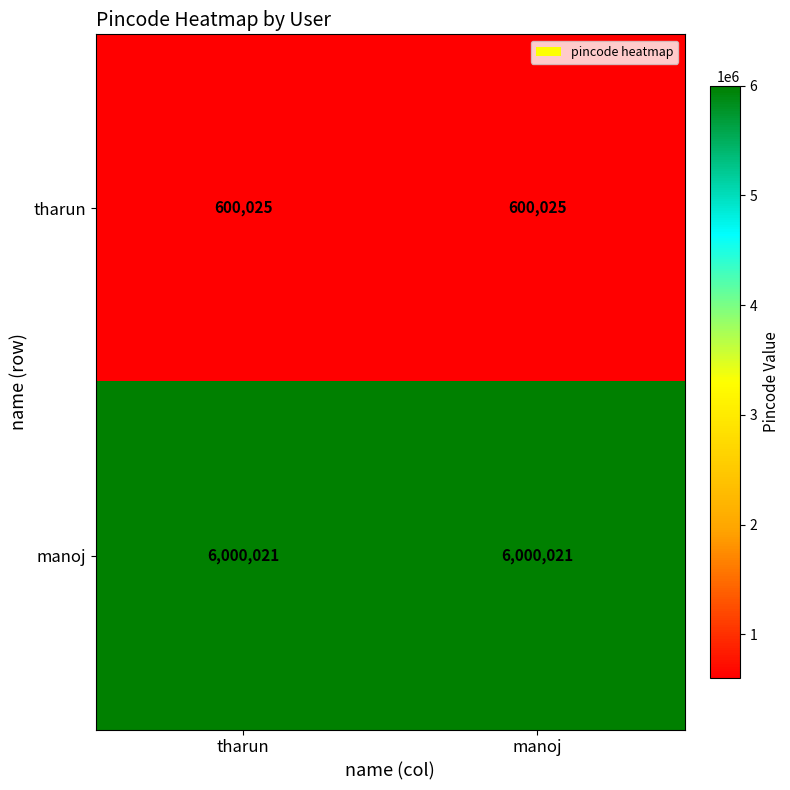

Which series has the largest total across all categories?

manoj